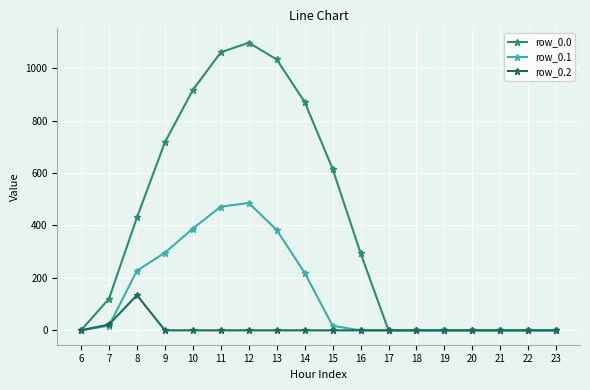

True or false: row_0.2 has more than 0 points higher than both neighbors.

True